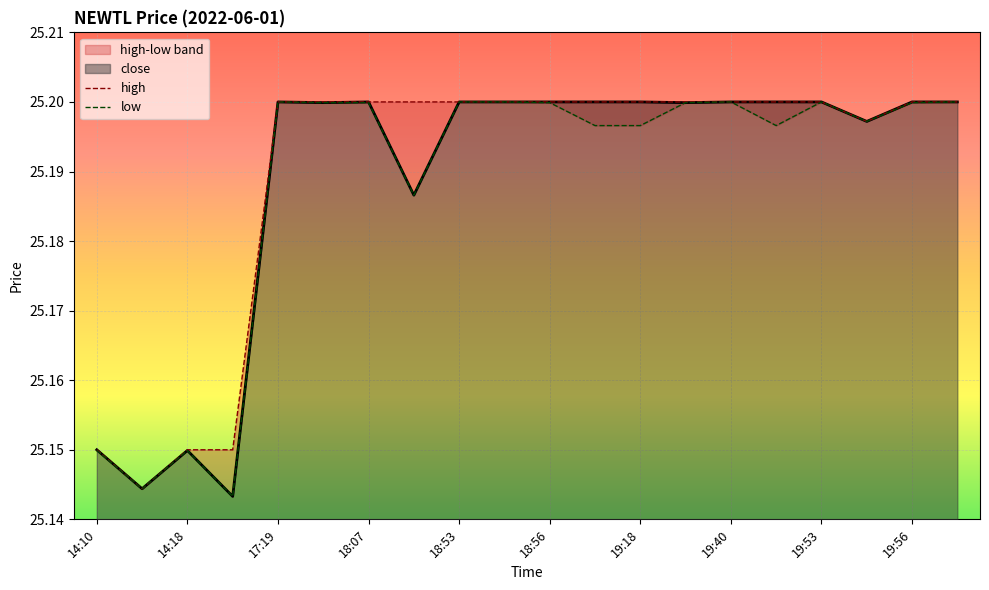

In low, how many points are higher than both neighbors (excluding endpoints)?

4